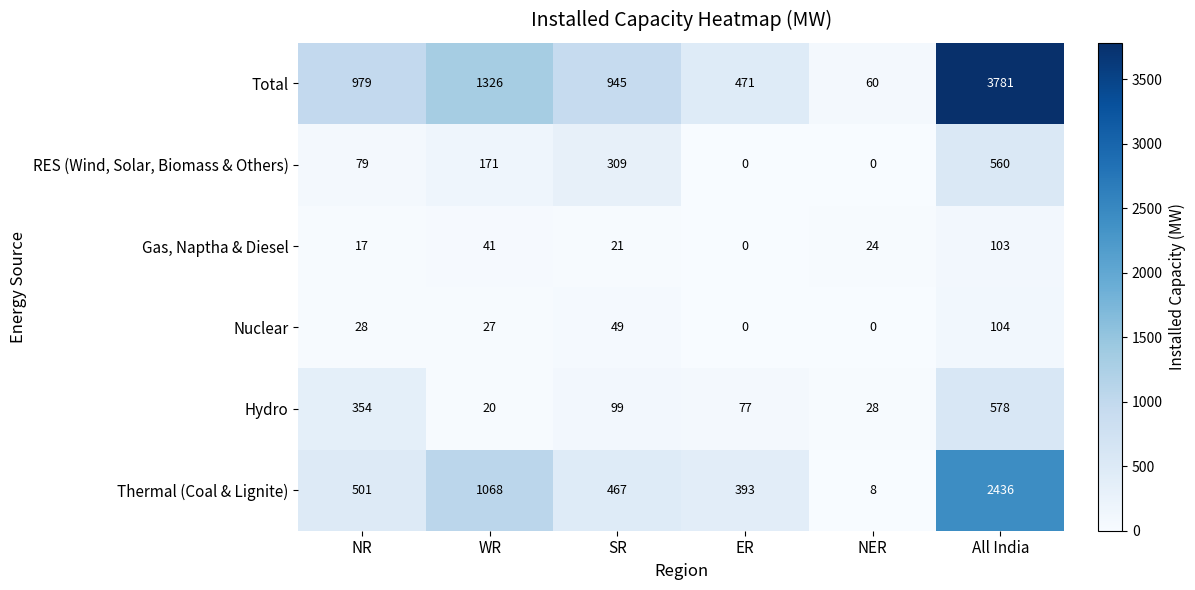

At which category is the sum across all series the highest?

All India